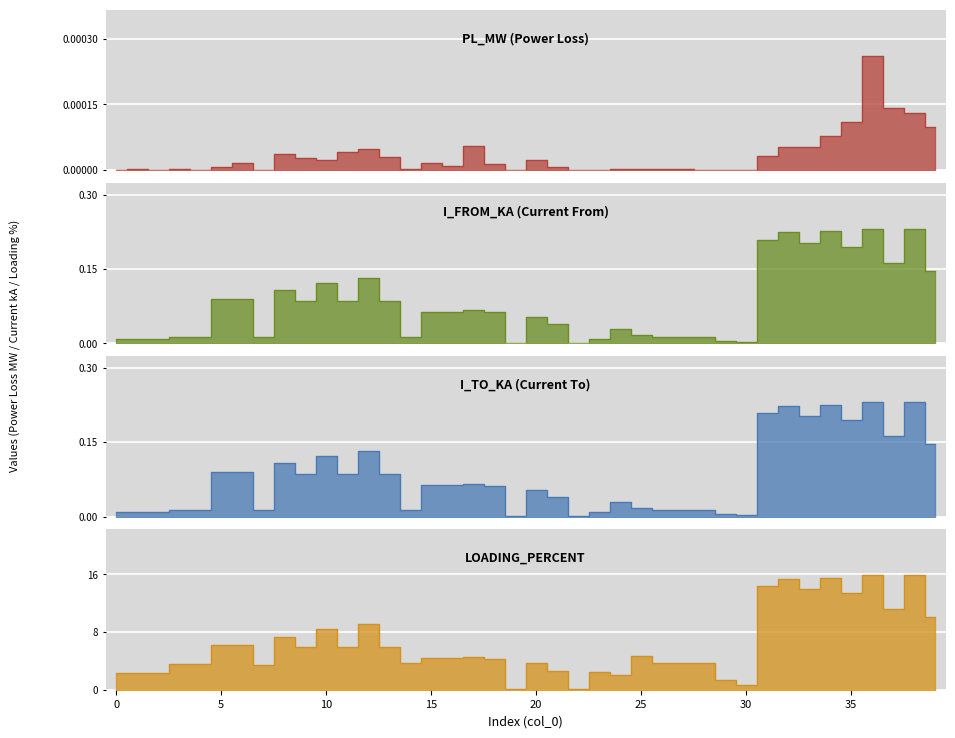

What are all the series names shown in the legend?

pl_mw, i_from_ka, i_to_ka, loading_percent